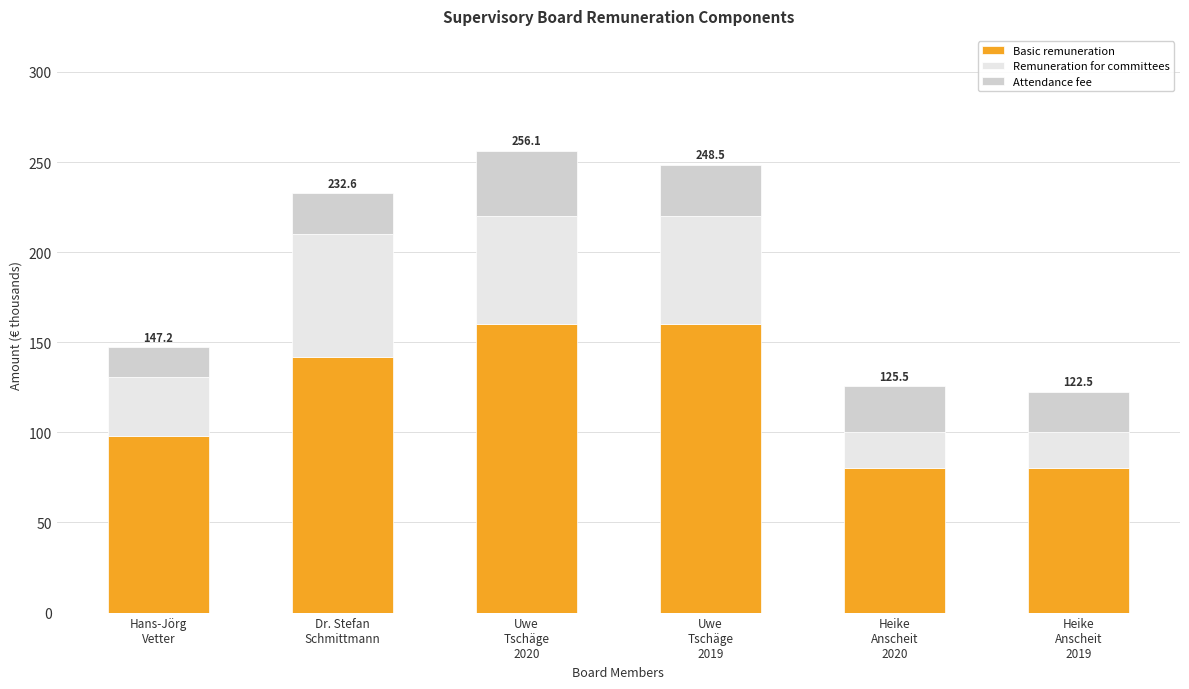

Count the number of categories in the chart.

6